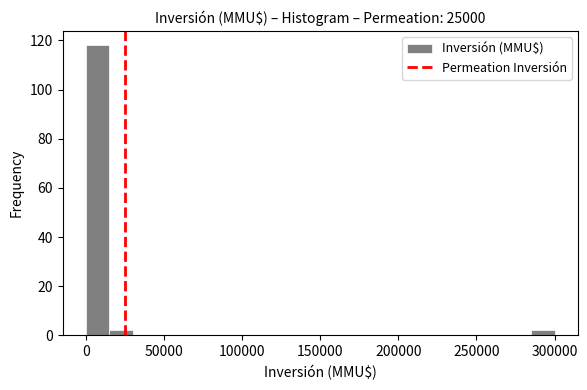

Around what value on the x-axis is the tallest bar? Give the approximate position of its centre, as read against the axis.

10000